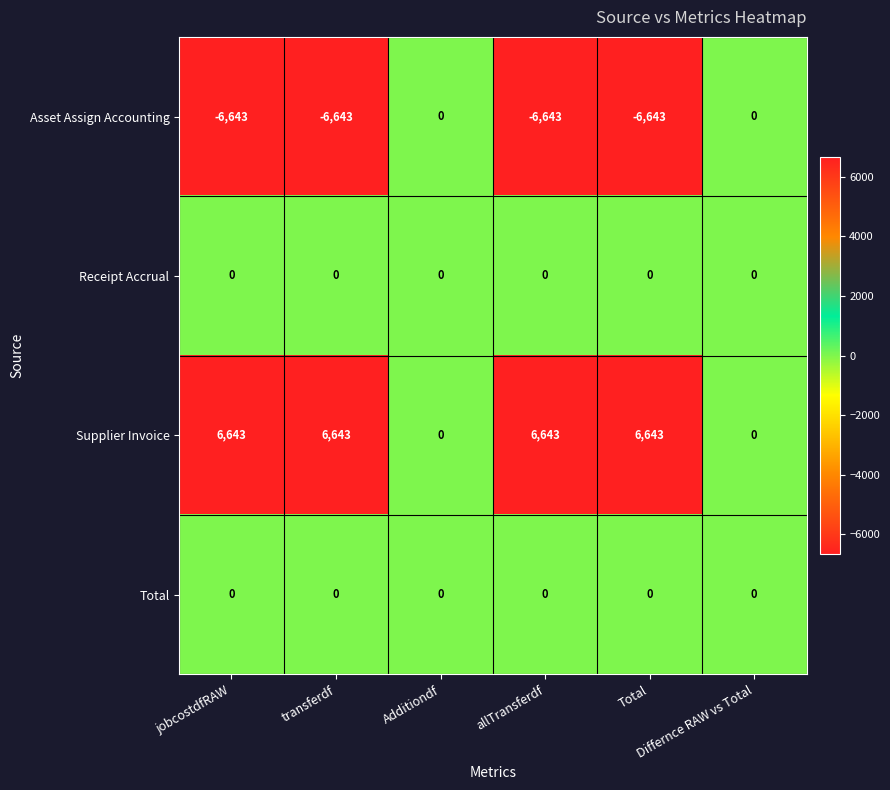

What is the greatest value displayed?

6643